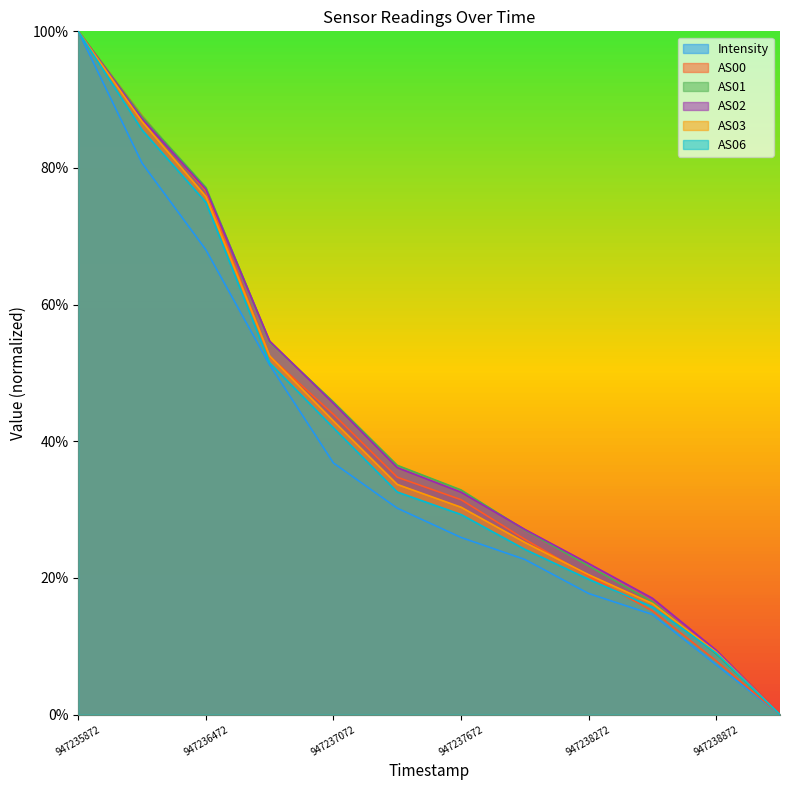

Rank the categories by AS02 value from highest to lowest.

947235872, 947236172, 947236472, 947236772, 947237072, 947237372, 947237672, 947237972, 947238272, 947238572, 947238872, 947239172